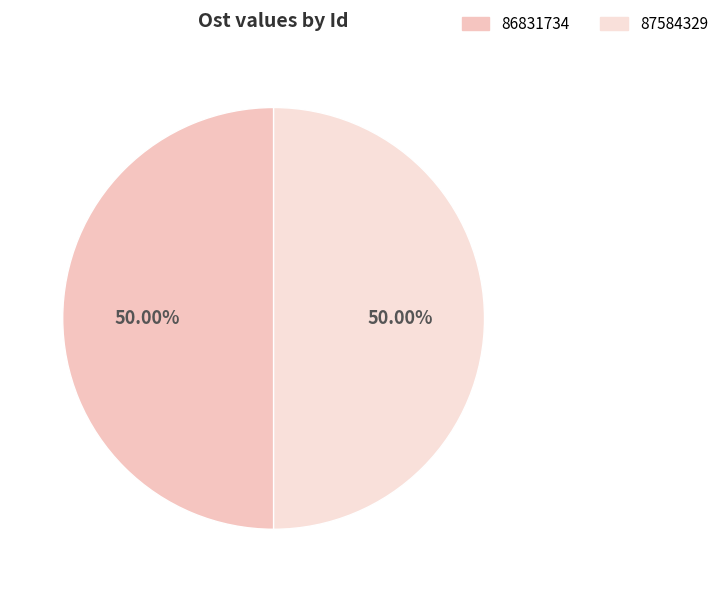

How many slices are in this pie chart?

2